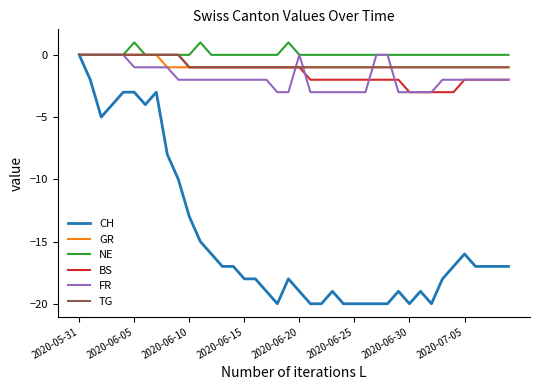

What is the difference between the second highest and minimum values in the NE series?

1